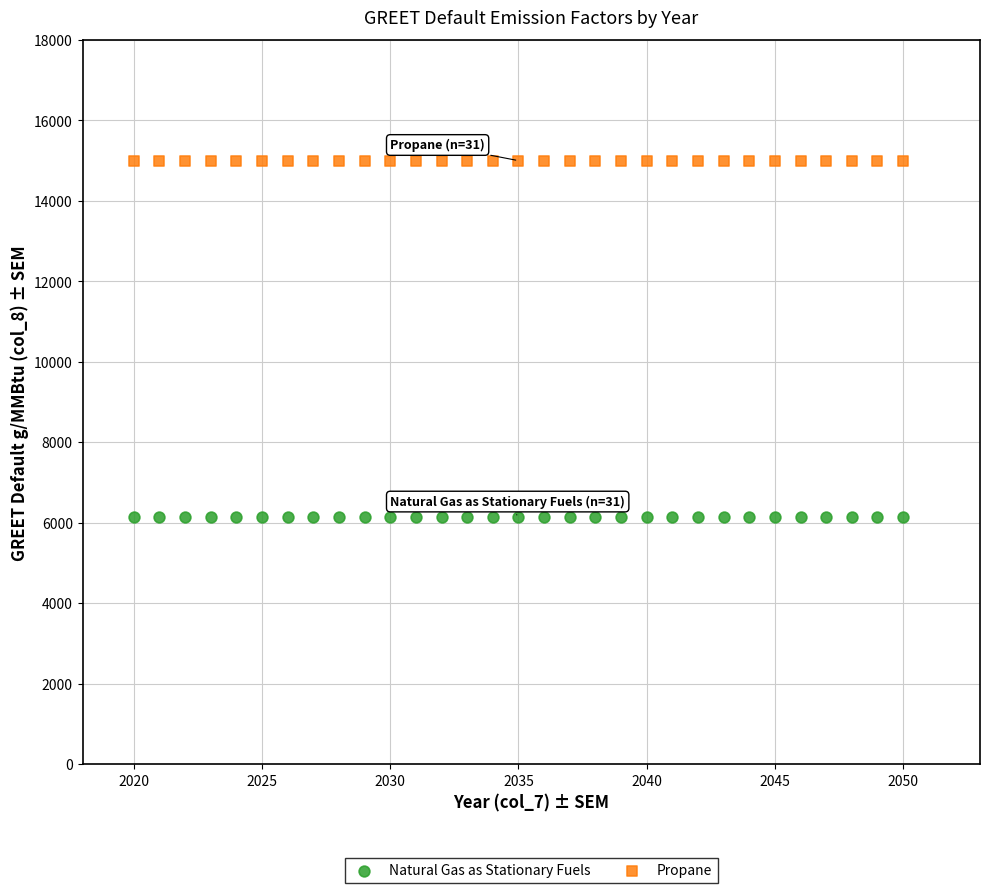

Which series contains the lowest Y value?

Natural Gas as Stationary Fuels